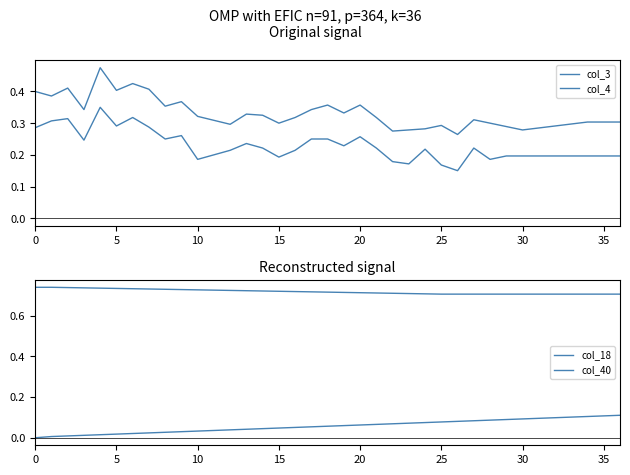

True or false: col_18 has more than 0 interior local peaks.

False